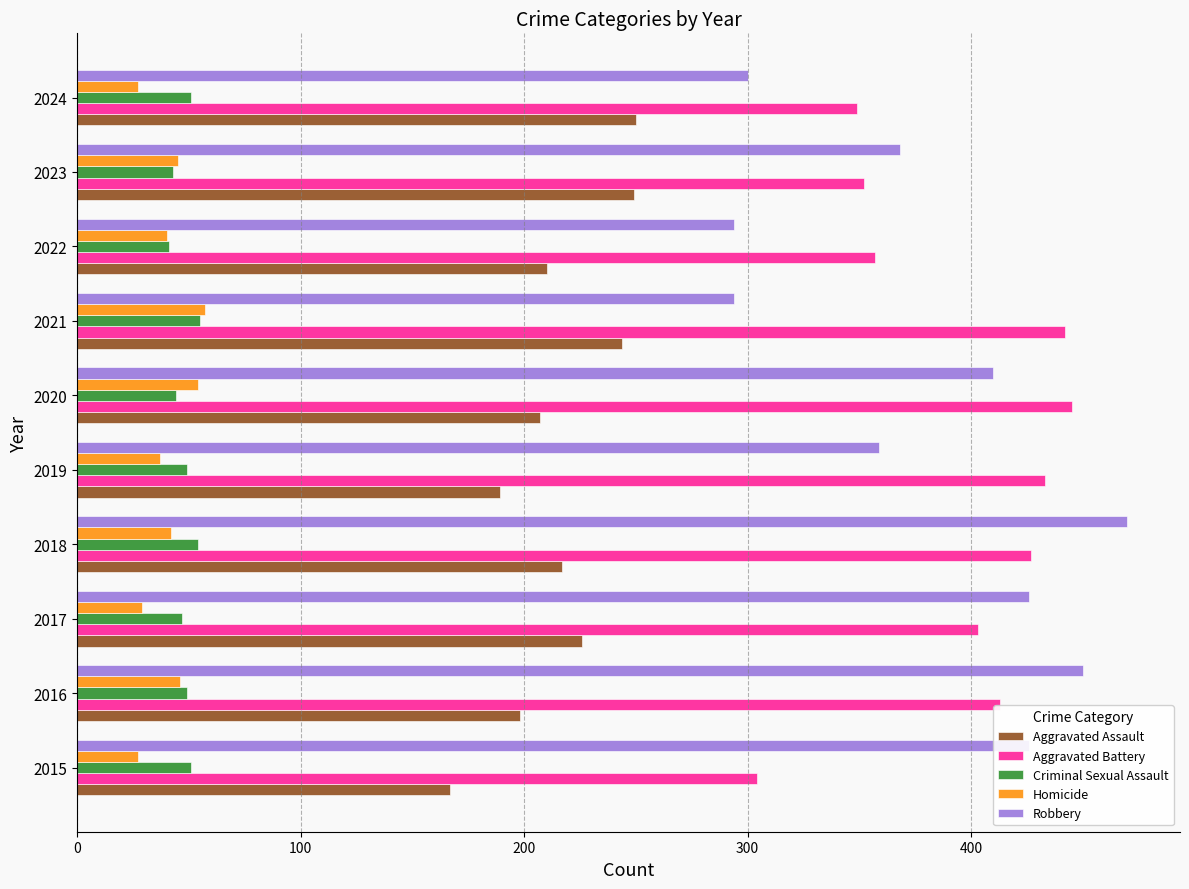

What is the lowest value of the Homicide series?

27